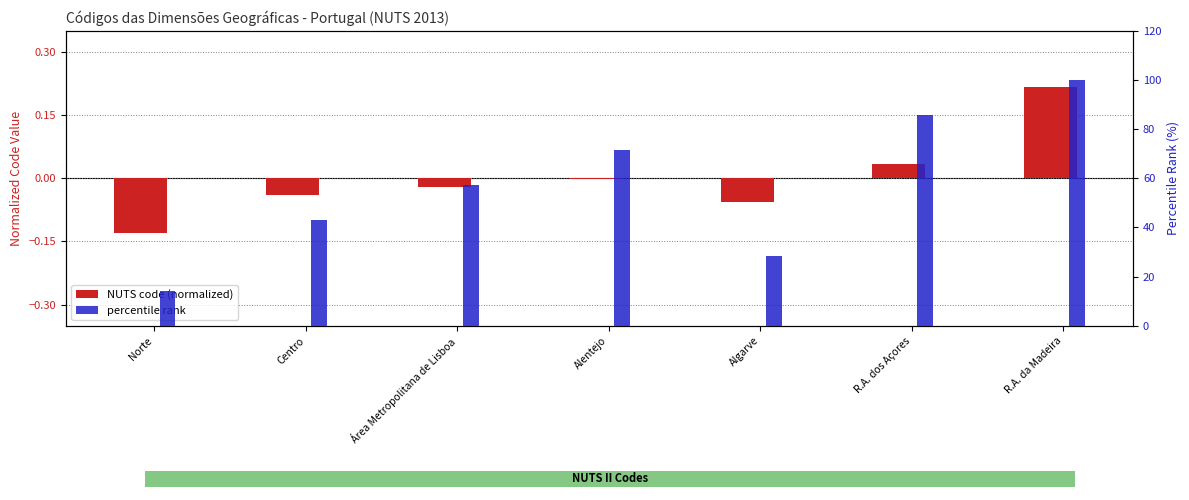

The percentile rank series shows 28.6 at Algarve. True or false?

True